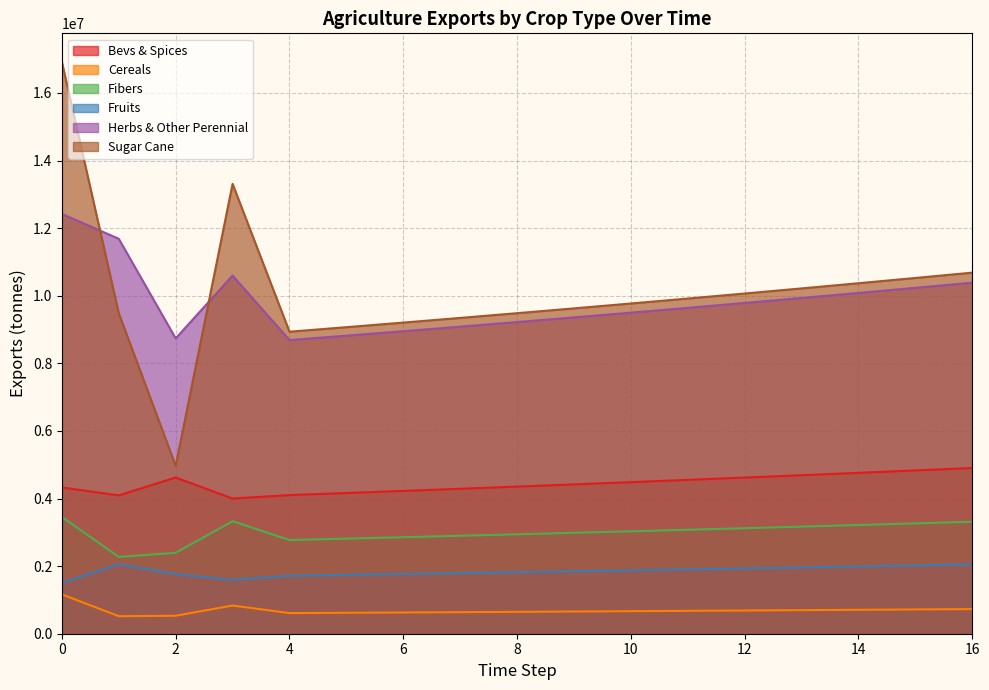

What is the total value across all series at 6?

27632065.6